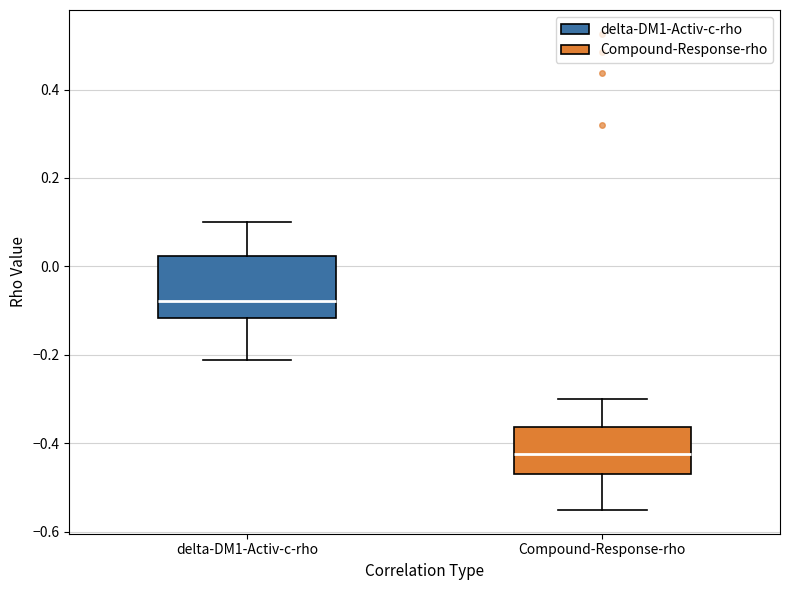

Reading left to right, transcribe this box plot: for each box, give where its median line is, the range the box spans, and where its two whiskers end, as read against the y-axis. The values are not printed on the chart, so give them approximately, as read against the axis.

delta-DM1-Activ-c-rho: median -0.08, box -0.12 to 0.02, whiskers -0.22 to 0.10
Compound-Response-rho: median -0.42, box -0.46 to -0.36, whiskers -0.56 to -0.30